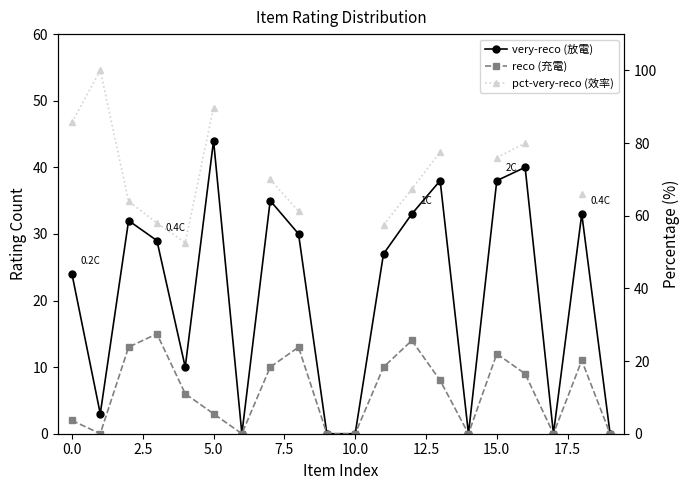

Is it true that pct-very-reco equals 80.0 at 16?

True